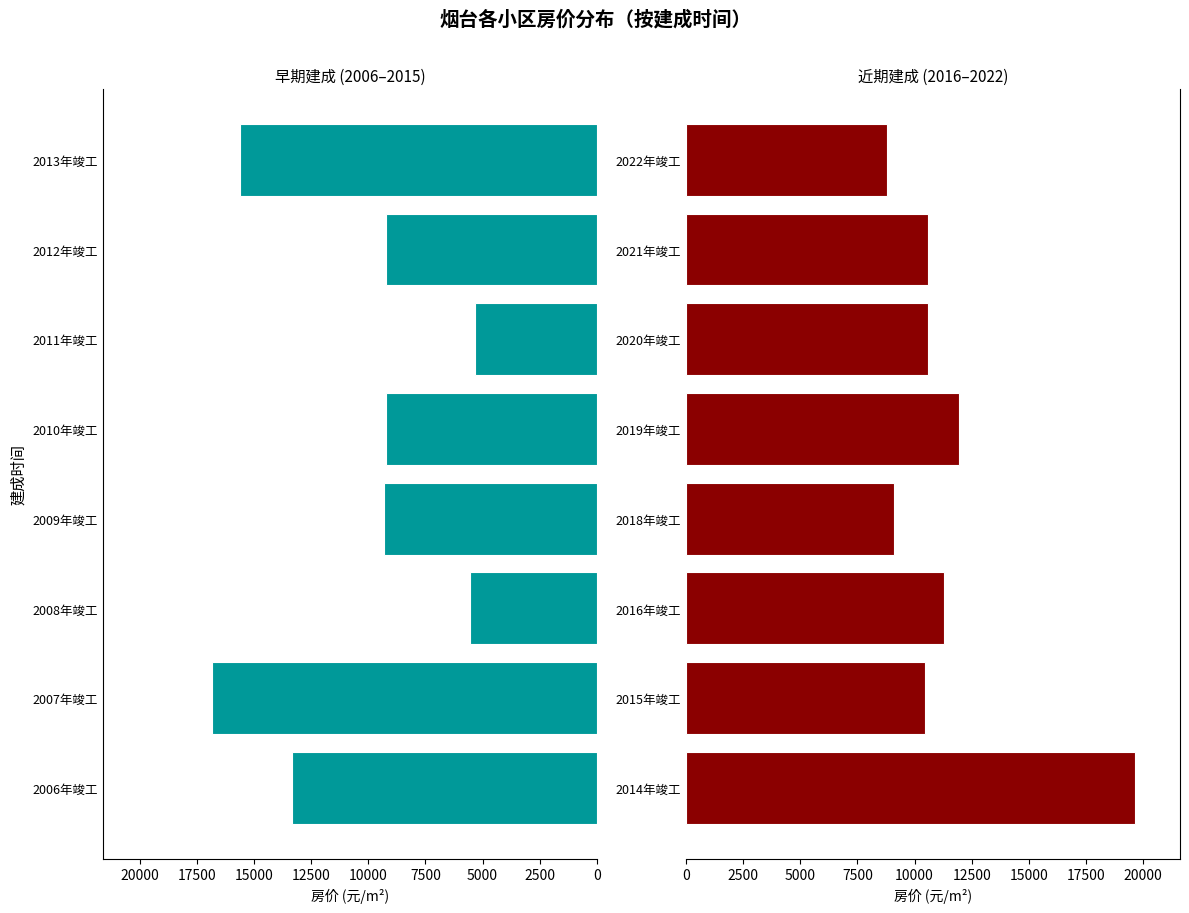

Reading left to right, transcribe all the data shown in this chart.

房价m²(早期): 0=13322	2500=16857	5000=5551	7500=9336	10000=9248	12500=5329	15000=9222	17500=15622
房价m²(近期): 0=19653	2500=10440	5000=11295	7500=9112	10000=11940	12500=10595	15000=10599	17500=8785